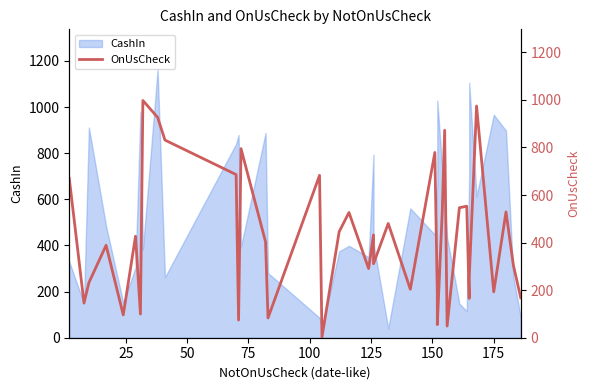

What is the sum of all values?

16375.1